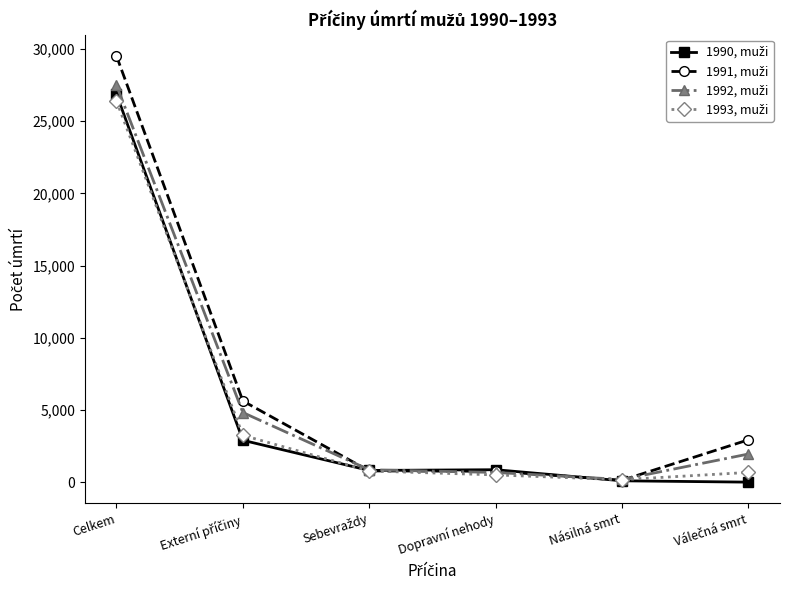

What is the maximum value shown in the chart?

29522